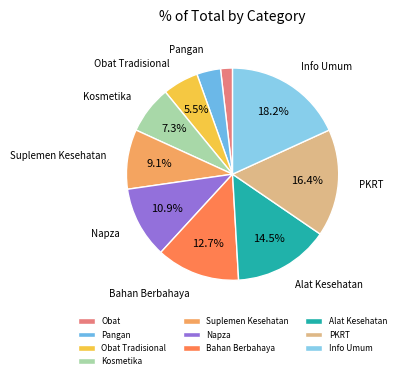

True or false: Obat Tradisional accounts for 5% of the total.

True